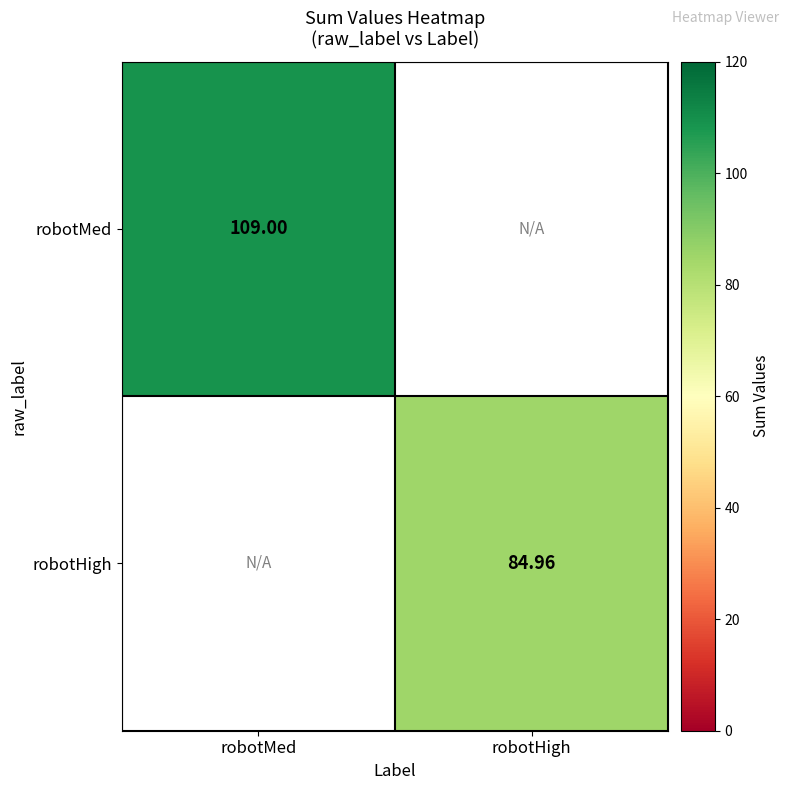

Rank the categories by robotHigh value from highest to lowest.

robotMed, robotHigh